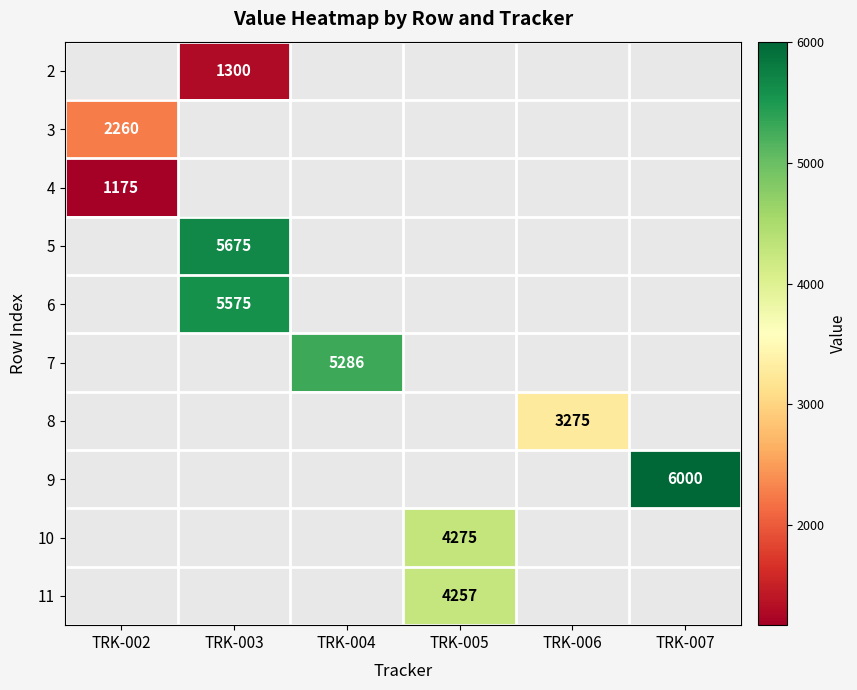

The value of 6 at TRK-003 is 5575. True or false?

True